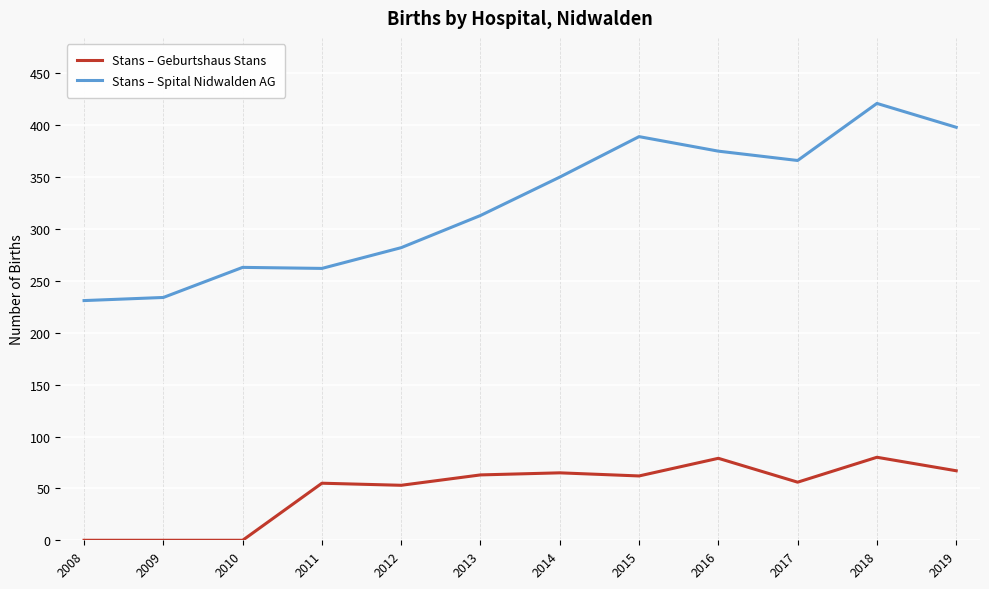

What is the maximum value for Stans – Spital Nidwalden AG?

421